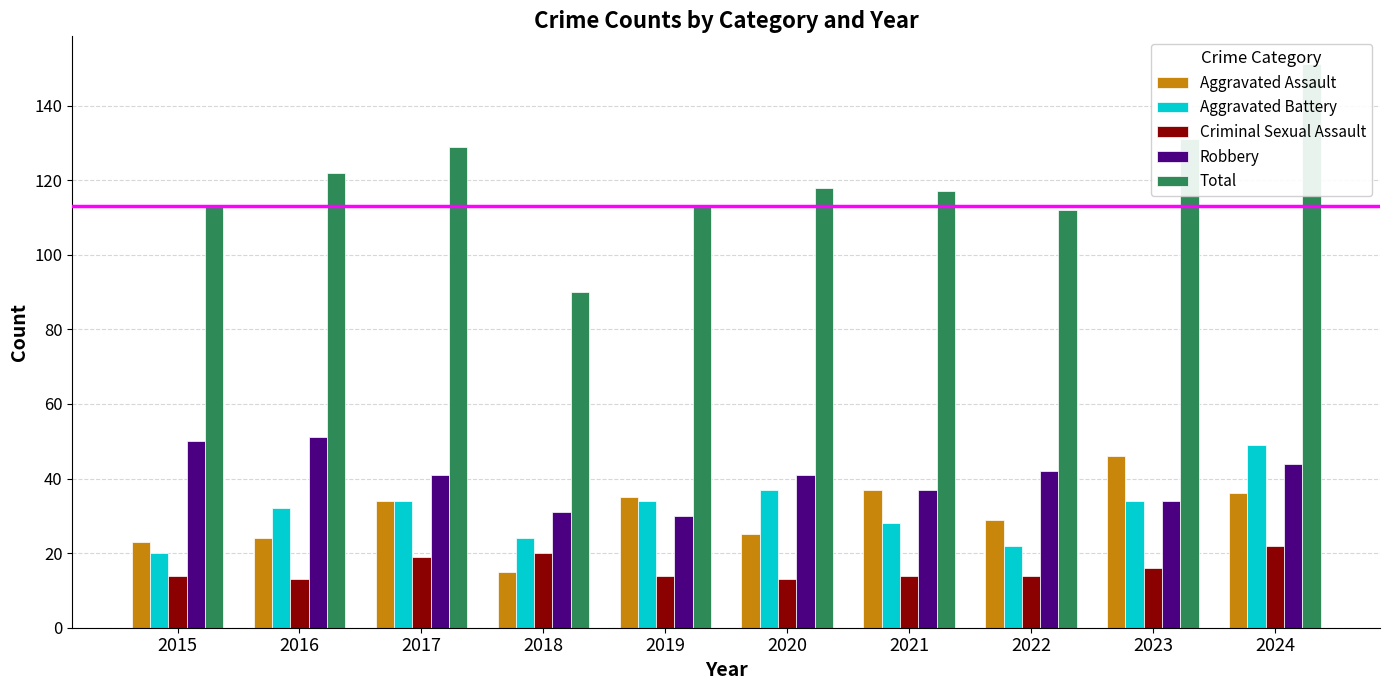

Is it true that Robbery equals 32 at 2015?

False